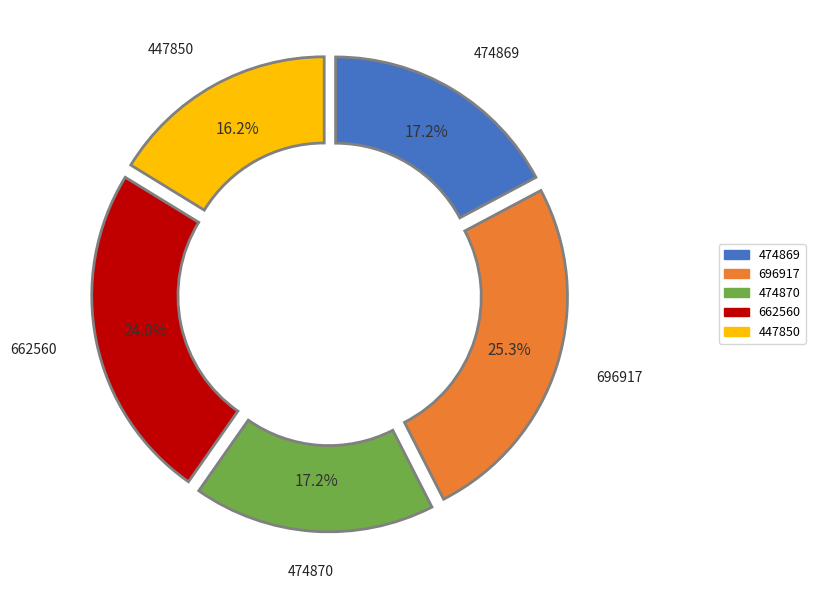

How much of the chart is everything except 474869?

82.8%